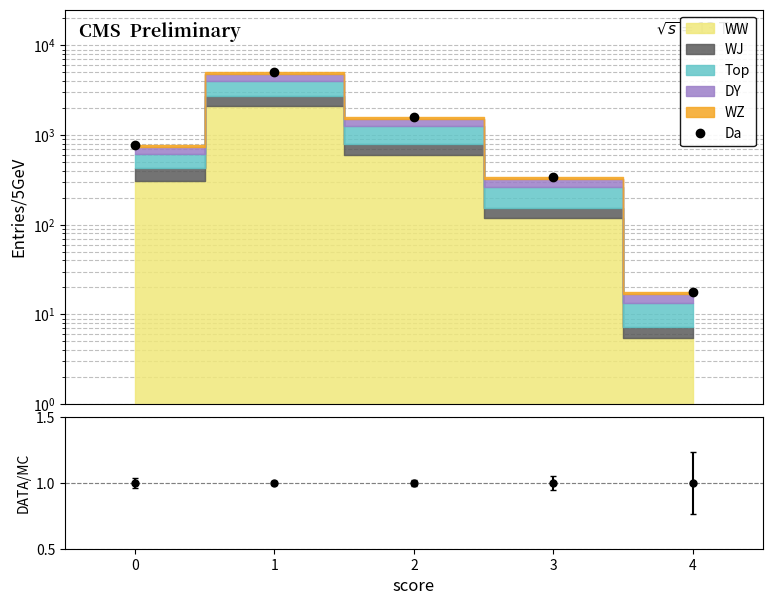

Does the chart display data point markers on the line(s)?

Yes